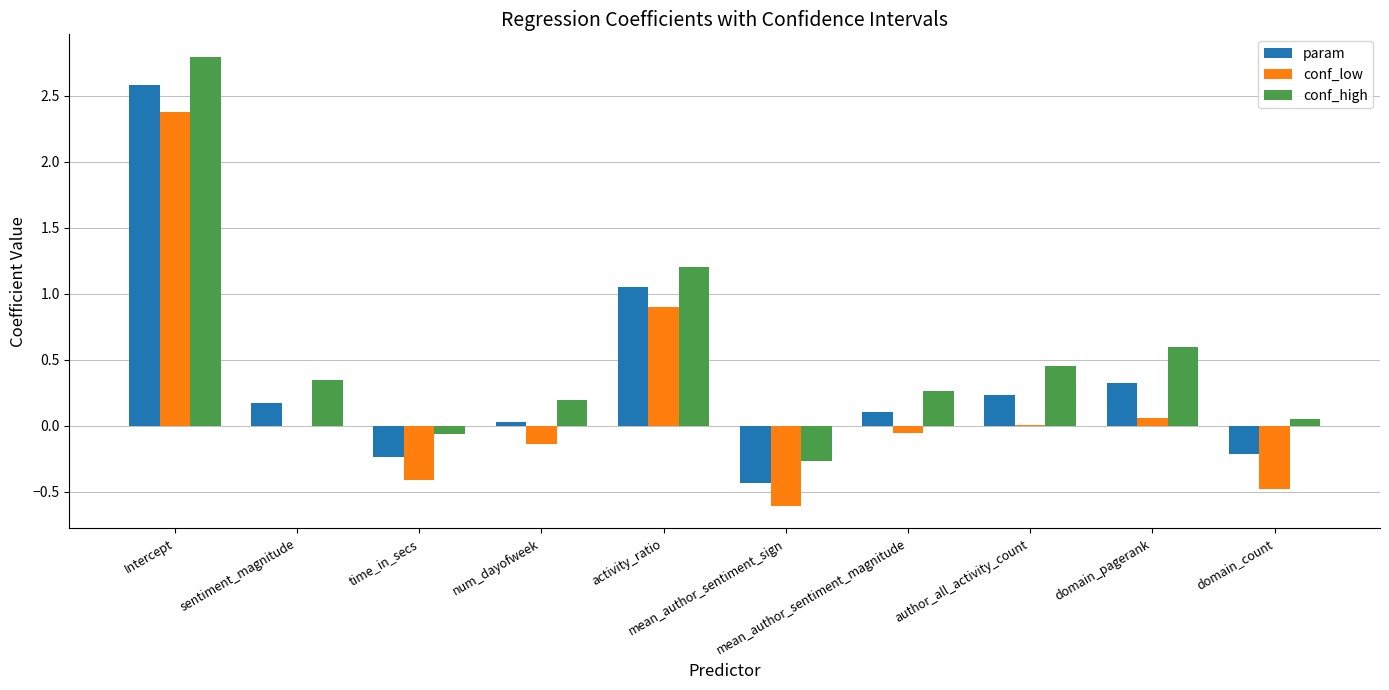

What is the average value of the conf_low series?

0.2